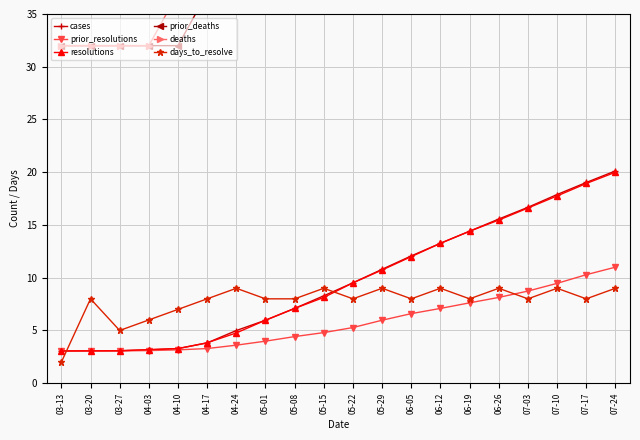

What is the difference between the highest and lowest values at 05-01?

51.0